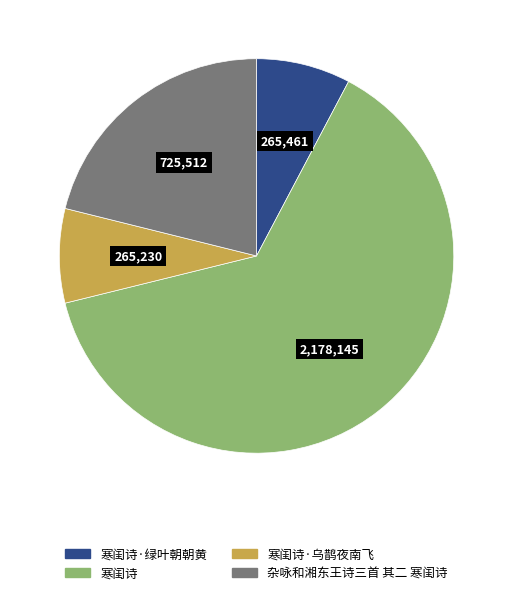

Is there any slice that represents more than half of the pie?

Yes